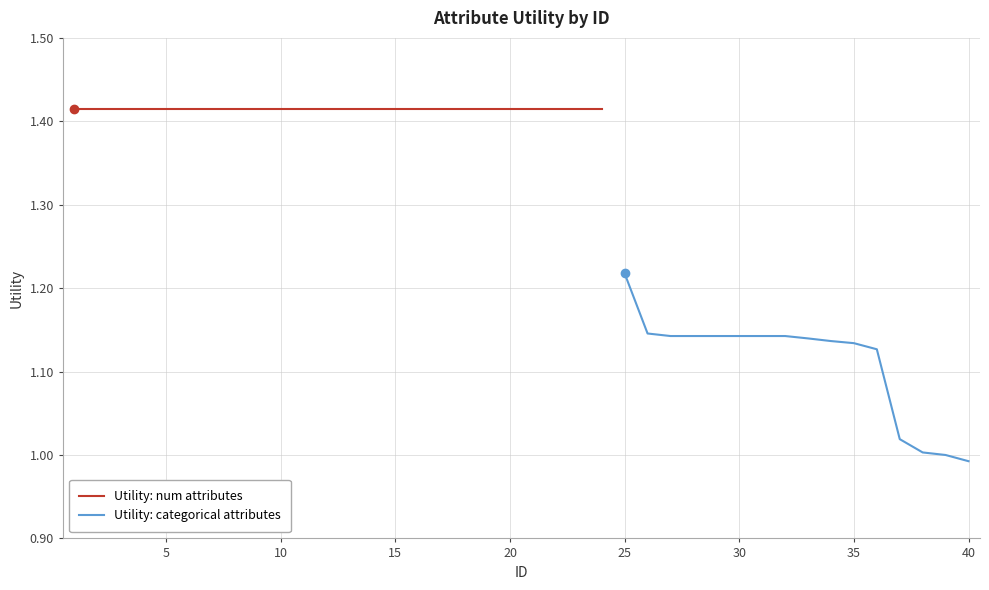

Rank the categories by value from lowest to highest.

40, 39, 38, 37, 36, 35, 34, 33, 27, 28, 29, 30, 31, 32, 26, 25, 1, 2, 3, 4, 5, 6, 7, 8, 9, 10, 11, 12, 13, 14, 15, 16, 17, 18, 19, 20, 21, 22, 23, 24